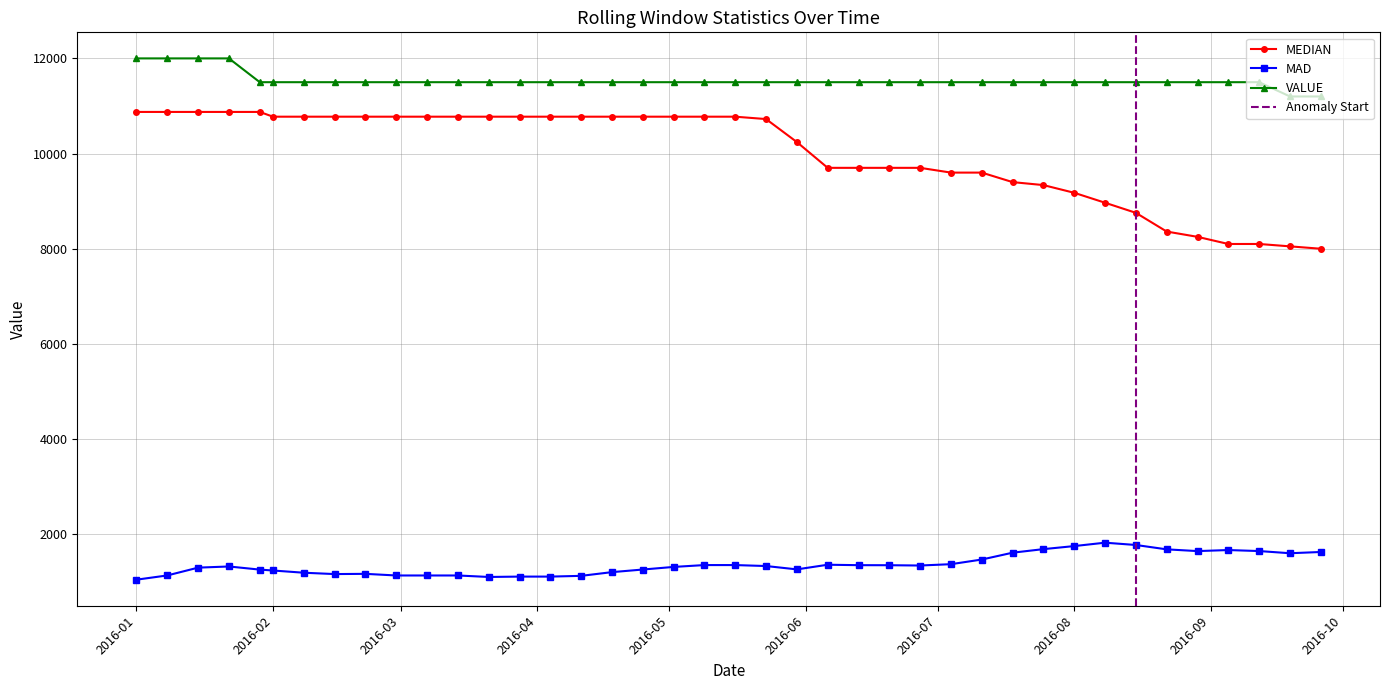

Which category has the lowest value in the MEDIAN series?

2016-09-26